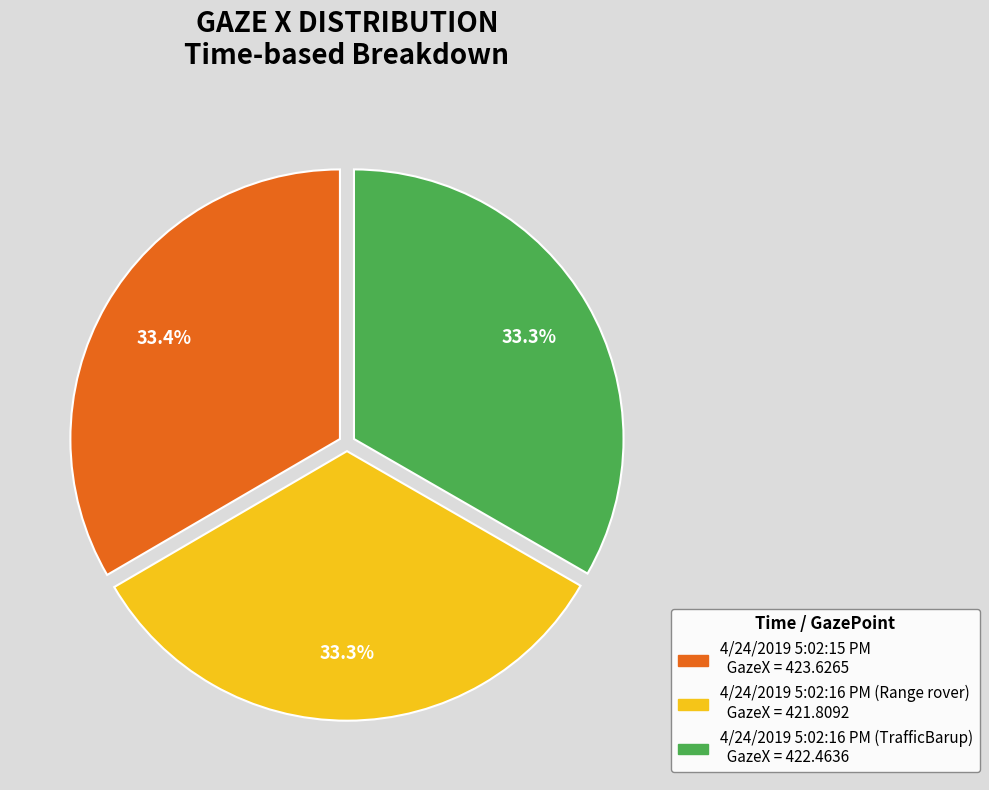

What is the ratio of the value at 4/24/2019 5:02:16 PM (TrafficBarup) to the value at 4/24/2019 5:02:16 PM (Range rover)?

1.0